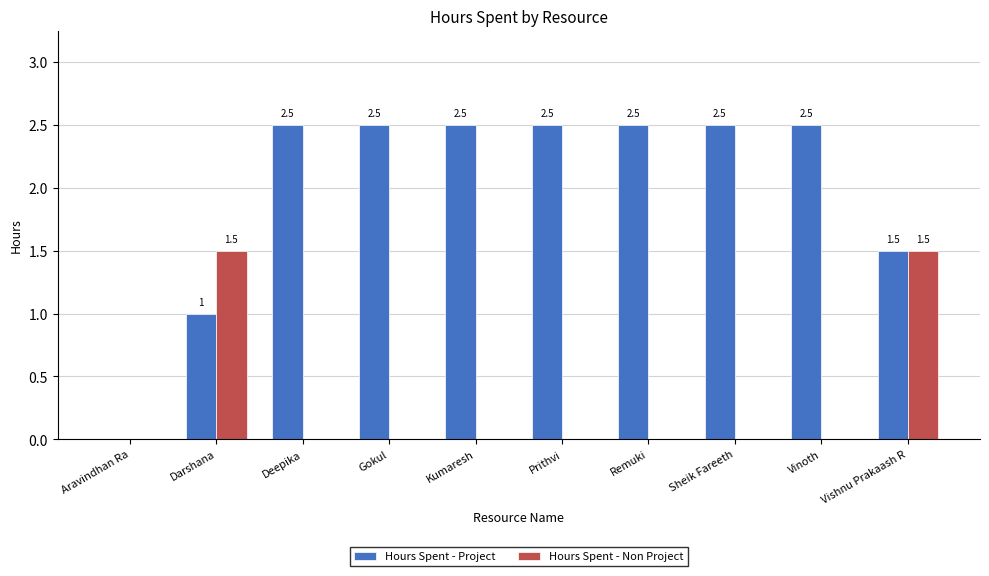

Which series has the largest range (max minus min)?

Hours Spent - Project